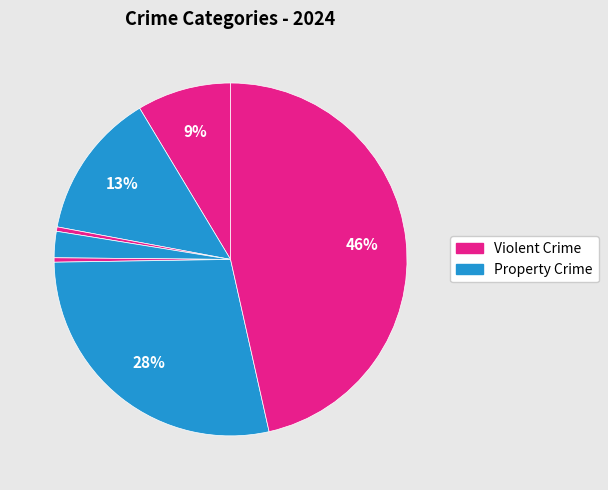

How many segments does this pie chart have?

7